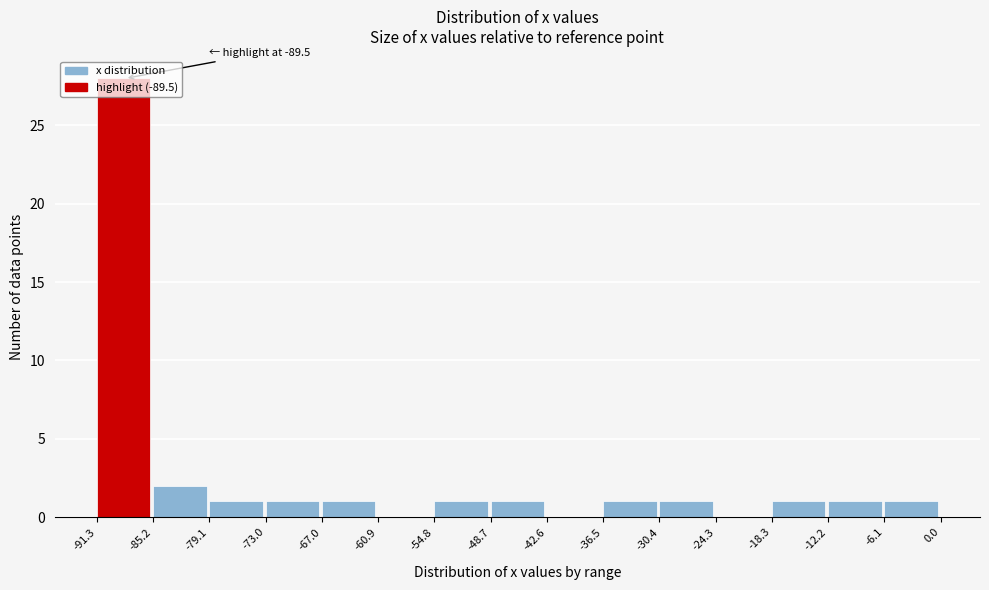

Which range on the x-axis has the tallest bar?

-91.3 to -85.2